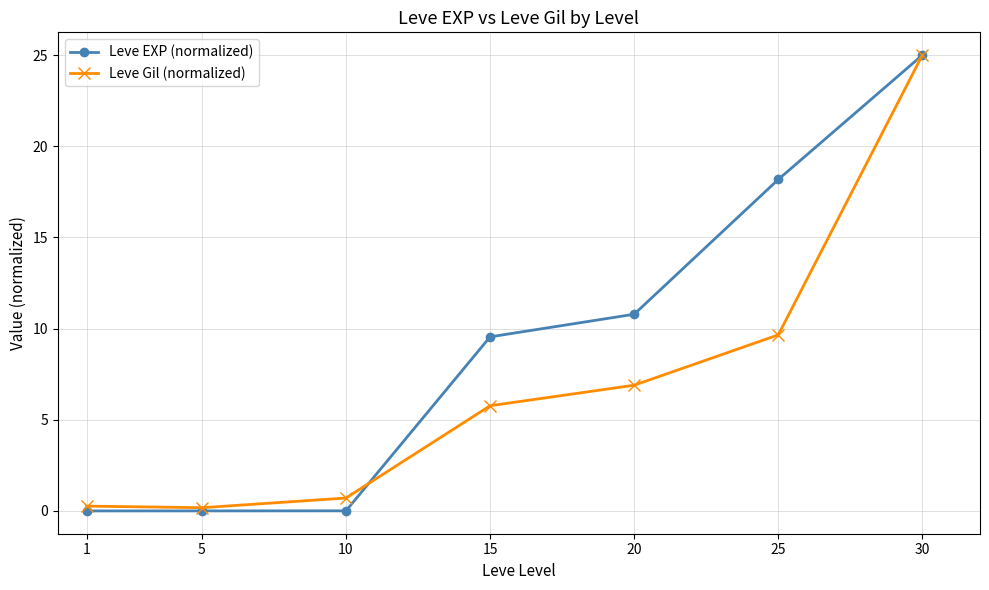

What is the average value of the Leve Gil (normalized) series?

6.9